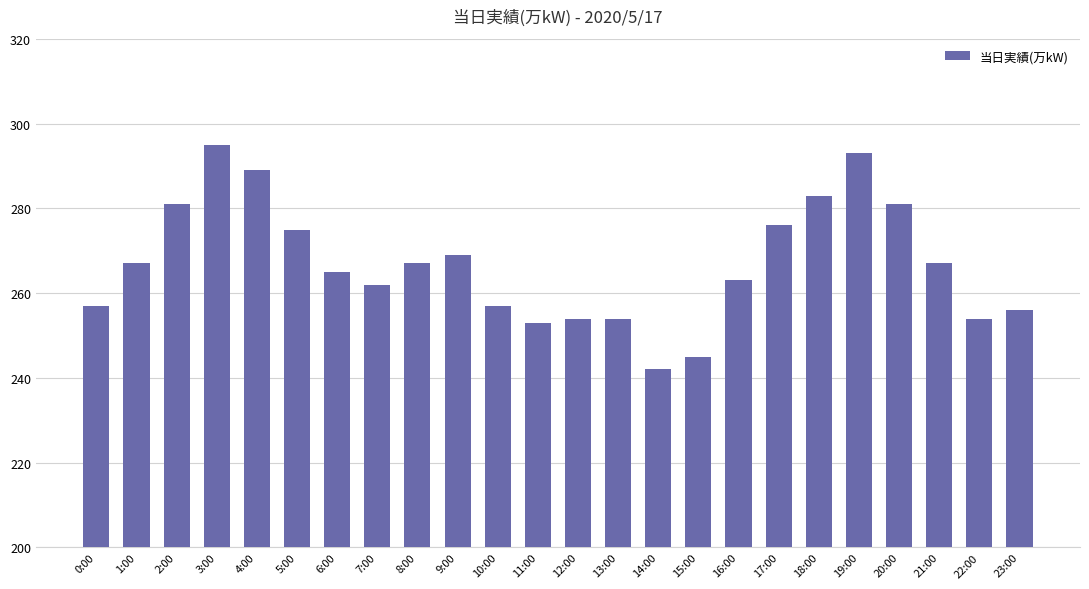

Which category has the highest value across all series?

3:00